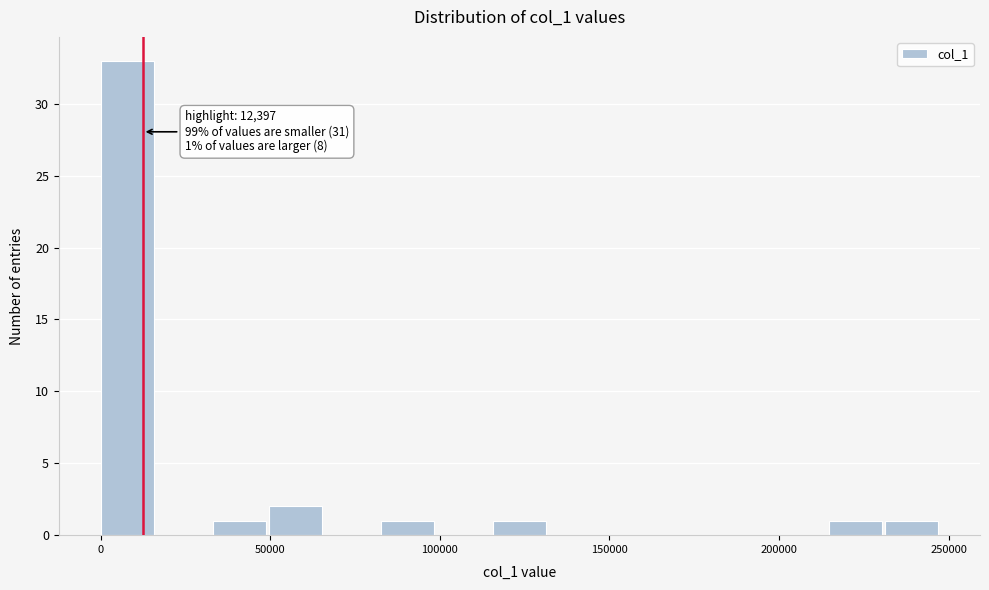

Around what value on the x-axis is the tallest bar? Give the approximate position of its centre, as read against the axis.

10000